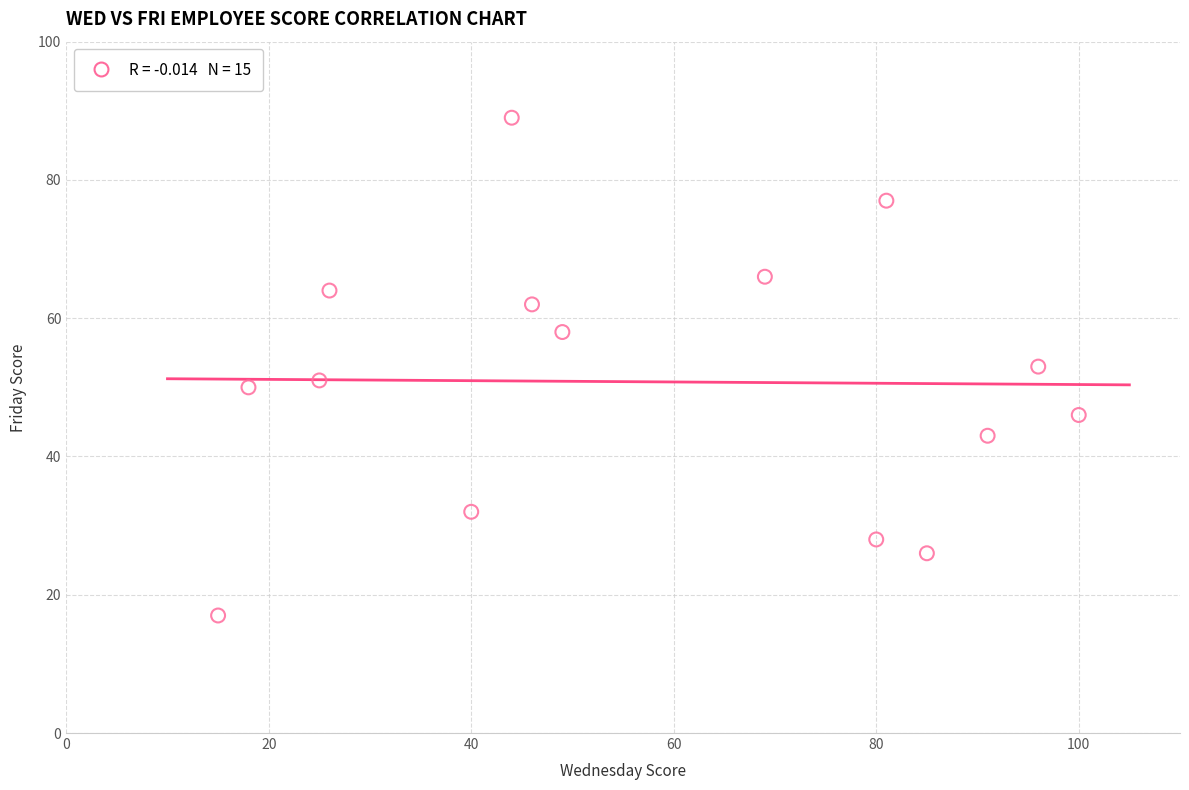

What is the range of X values (max minus min)?

85